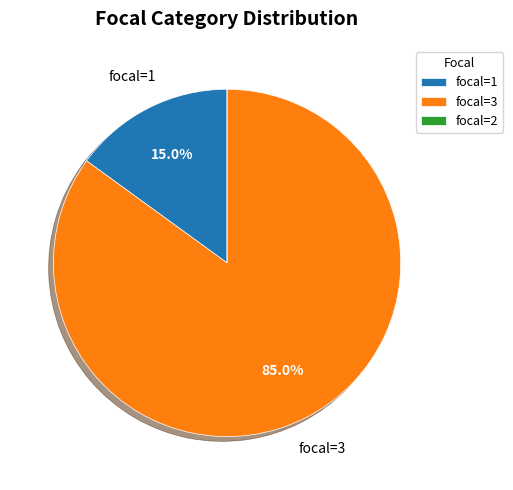

Is there any slice that represents more than half of the pie?

Yes